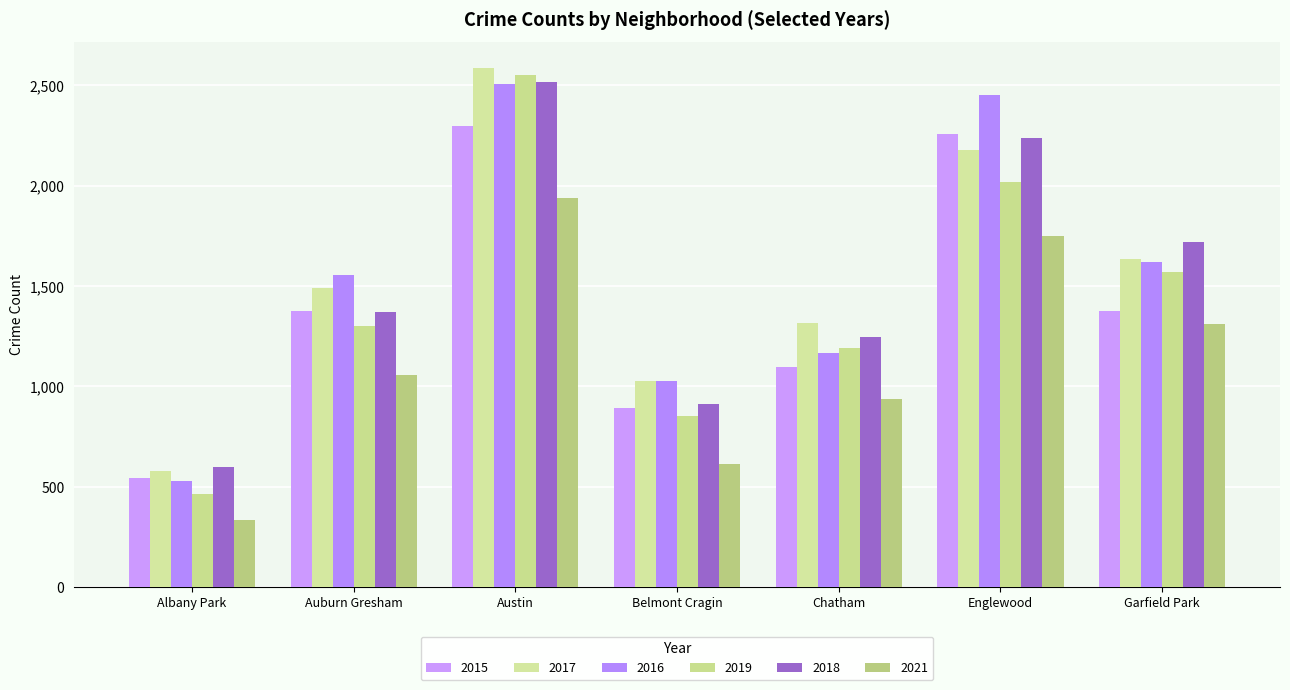

What is the difference between the maximum and second lowest values in the 2018 series?

1606